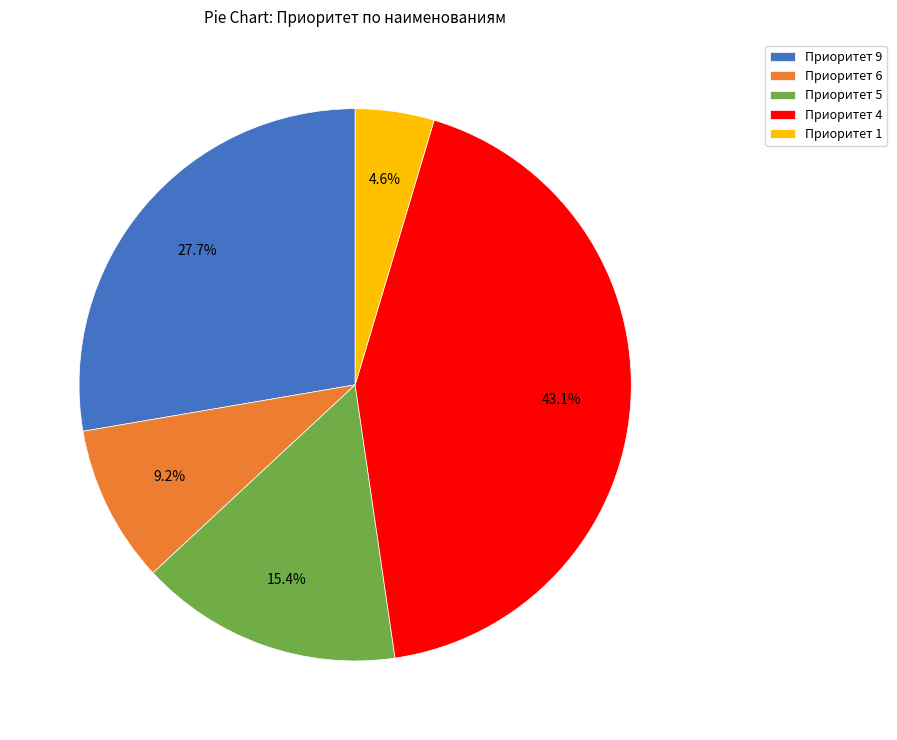

What percentage do Приоритет 1 and Приоритет 6 together represent?

13.8%